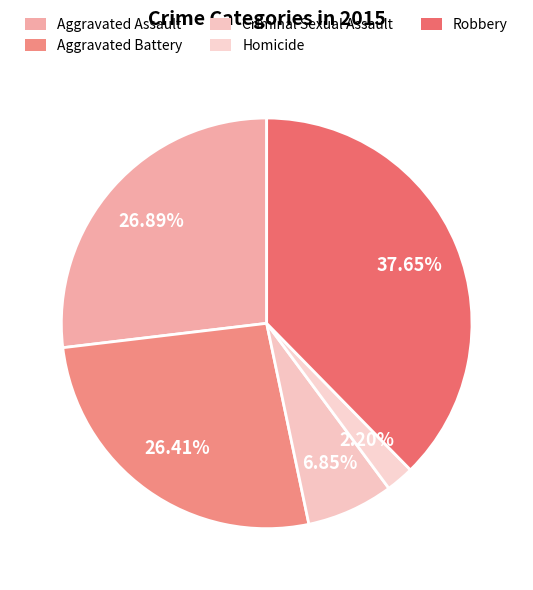

How many segments does this pie chart have?

5